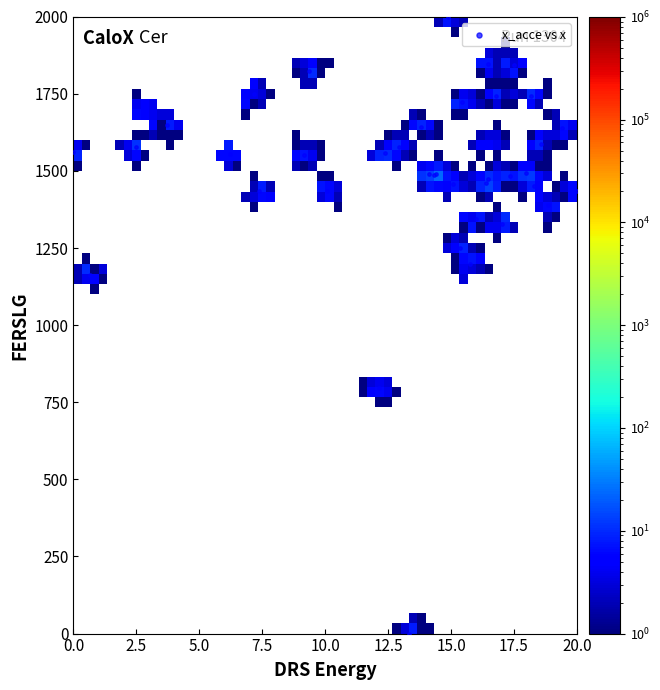

What Y value in the scatter plot is closest to 1000?

1162.9